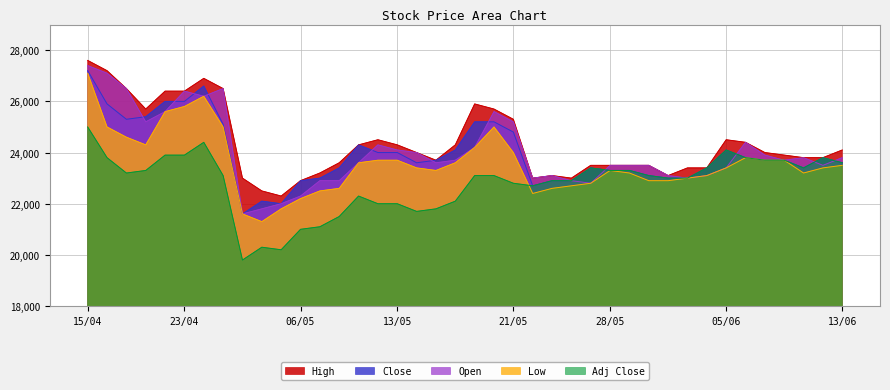

True or false: Low and Close intersect in this chart.

False